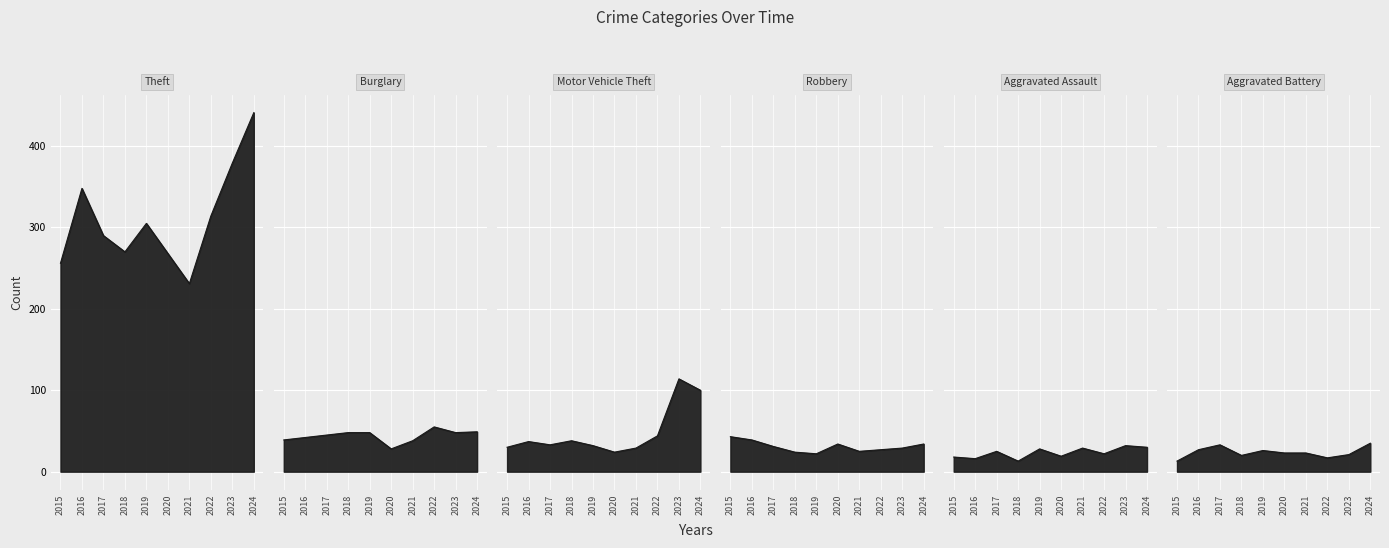

What is the value of the Aggravated Battery point at the 1st from the left?

13